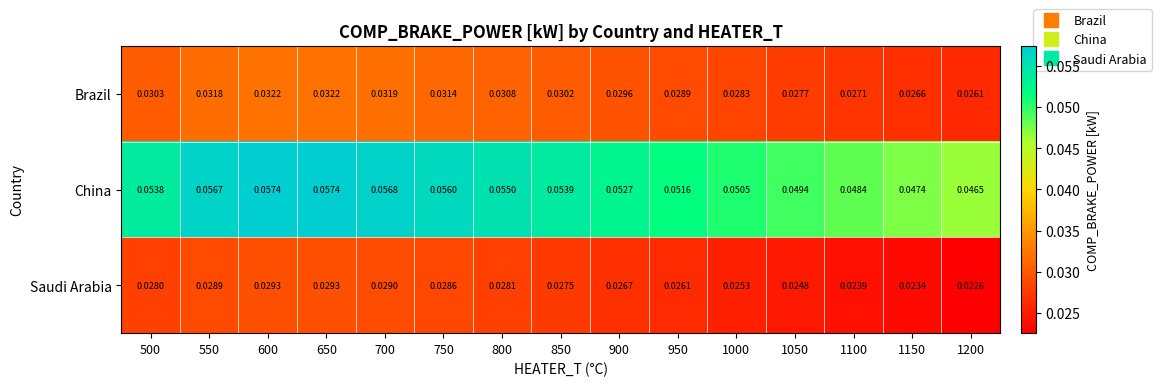

Which series changed the most between 550 and 1000?

China